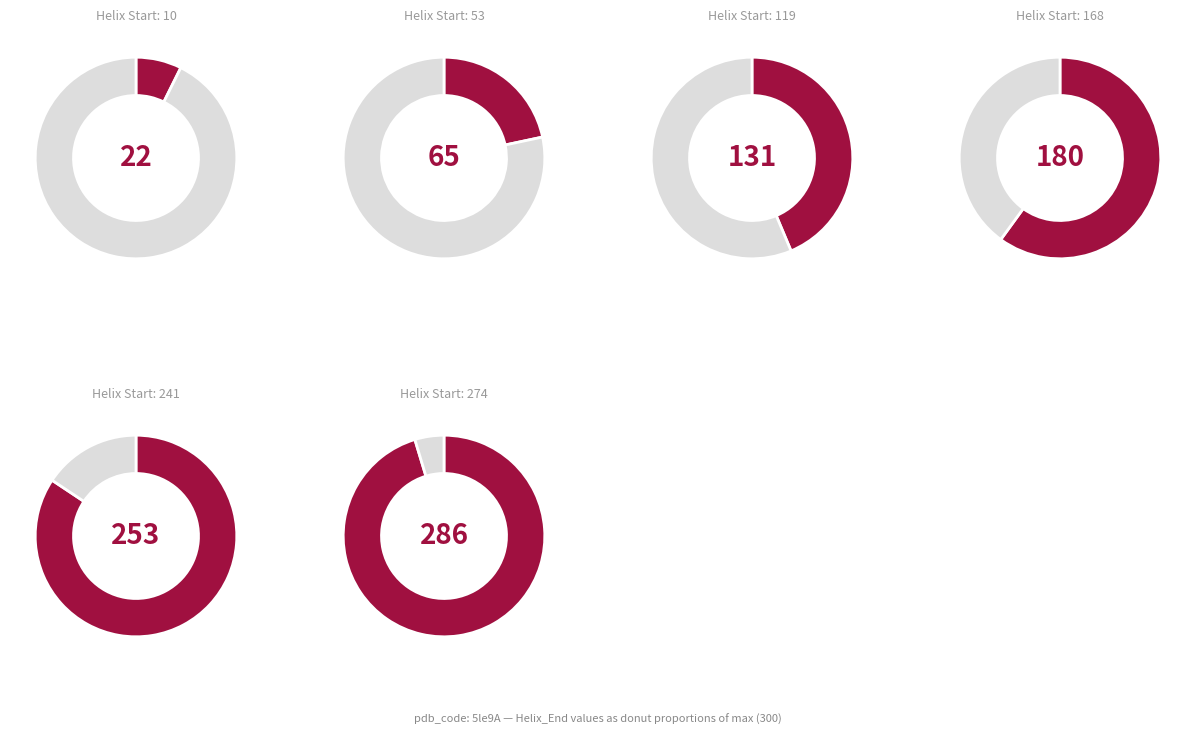

How many slices are in this pie chart?

6